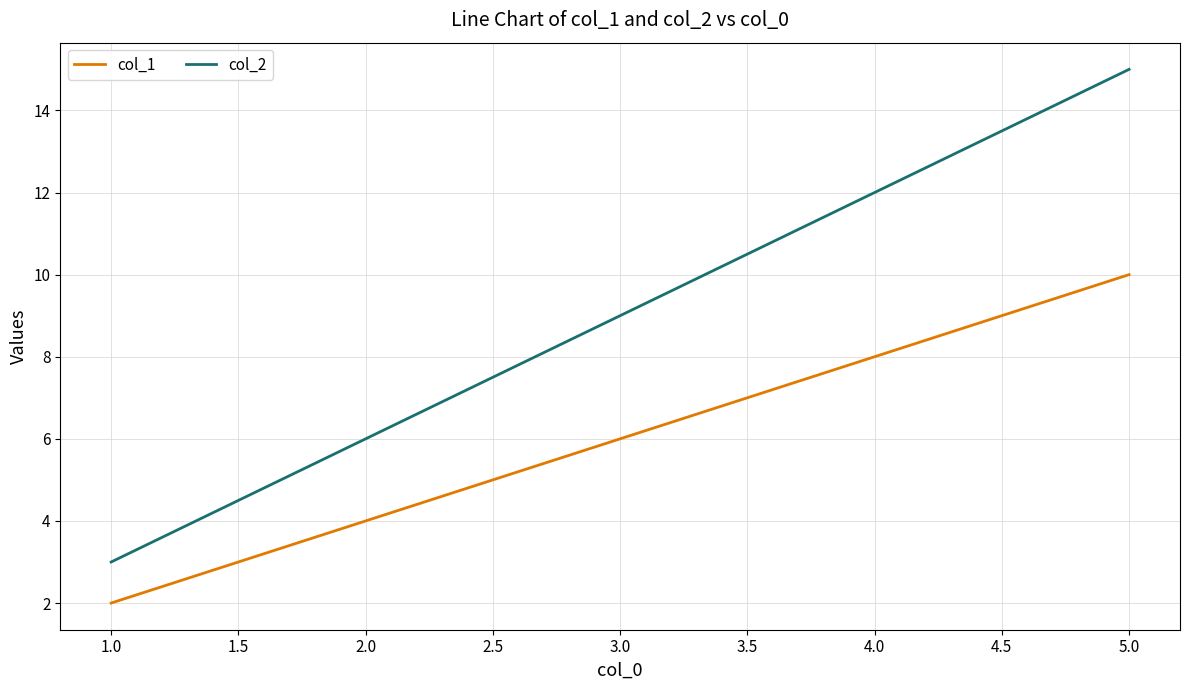

Reading left to right, list all the values displayed in this chart.

col_1: 2	4	6	8	10
col_2: 3	6	9	12	15